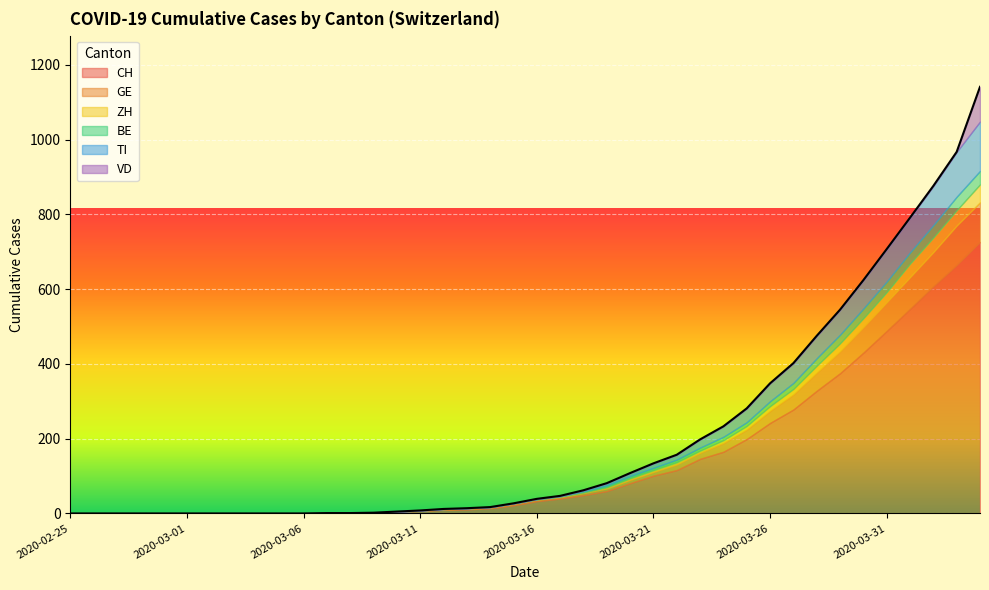

The value of ZH at 2020-03-13 is 1. True or false?

True